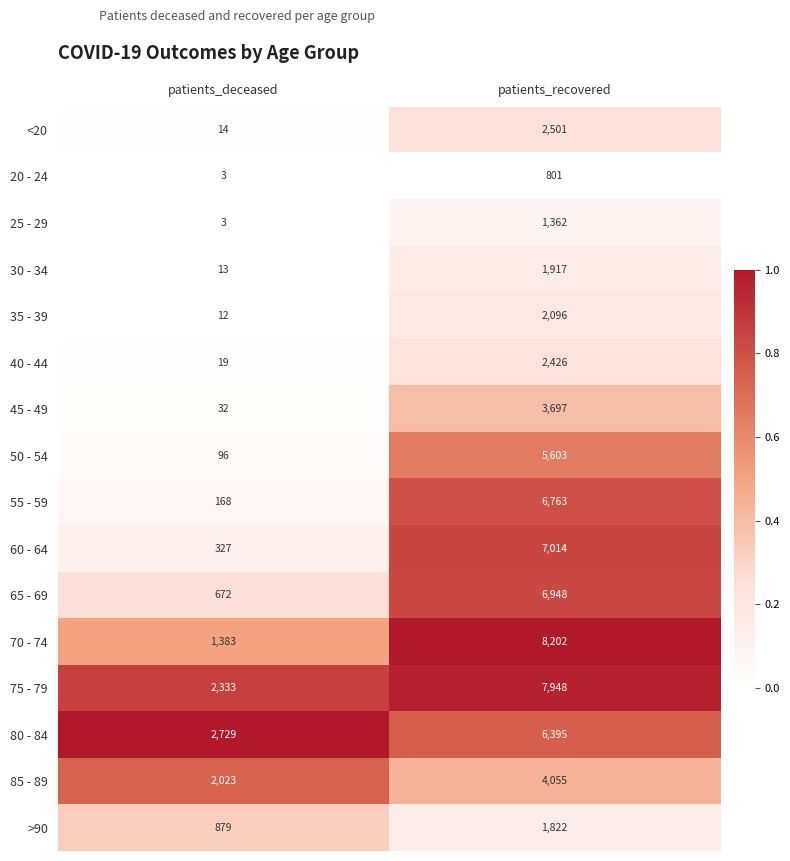

Count the number of data series in this chart.

16